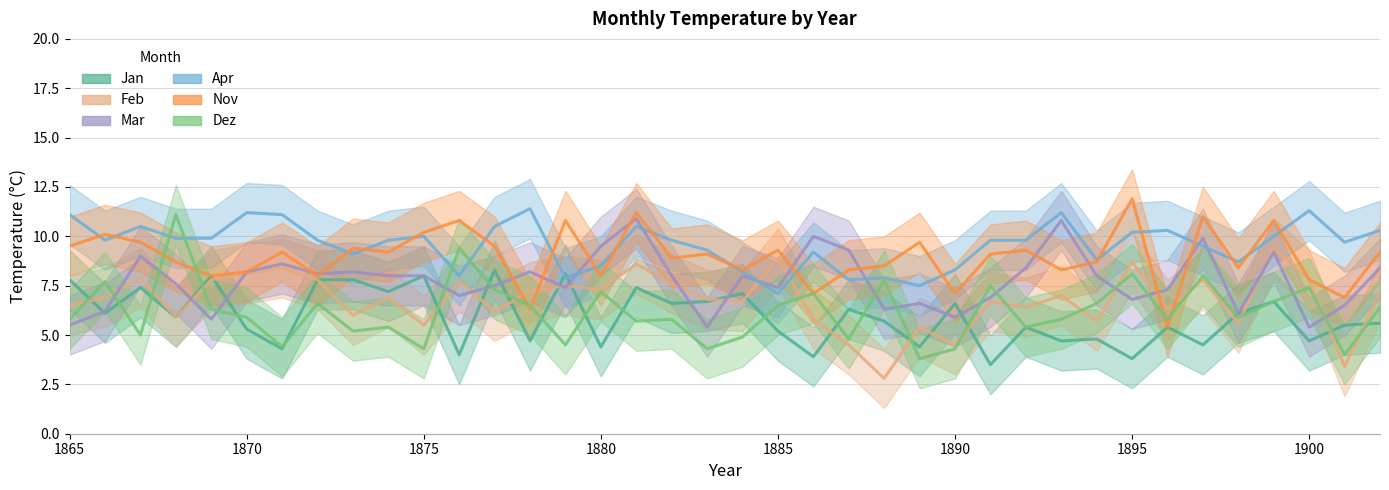

What are all the series names shown in the legend?

Jan, Feb, Mar, Apr, Nov, Dez